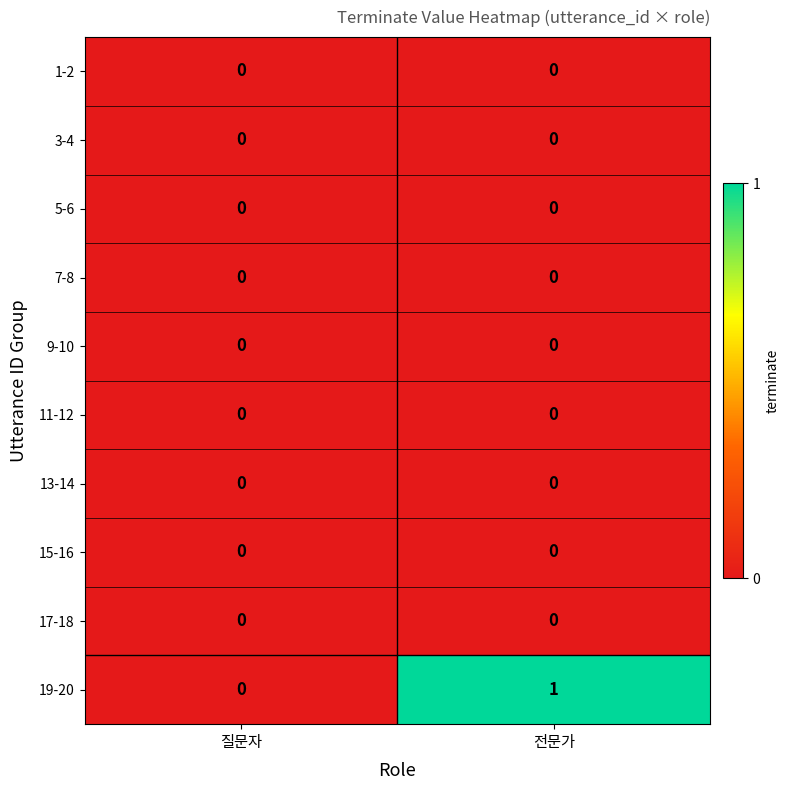

Which label corresponds to the largest value in the chart?

전문가